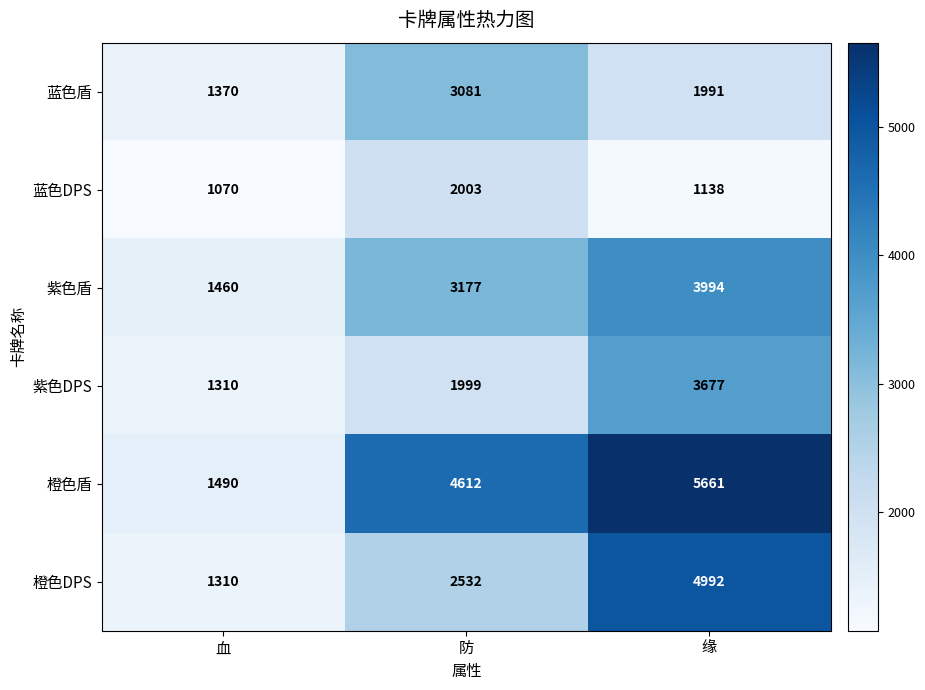

What is the difference between the highest and lowest values at 缘?

4523